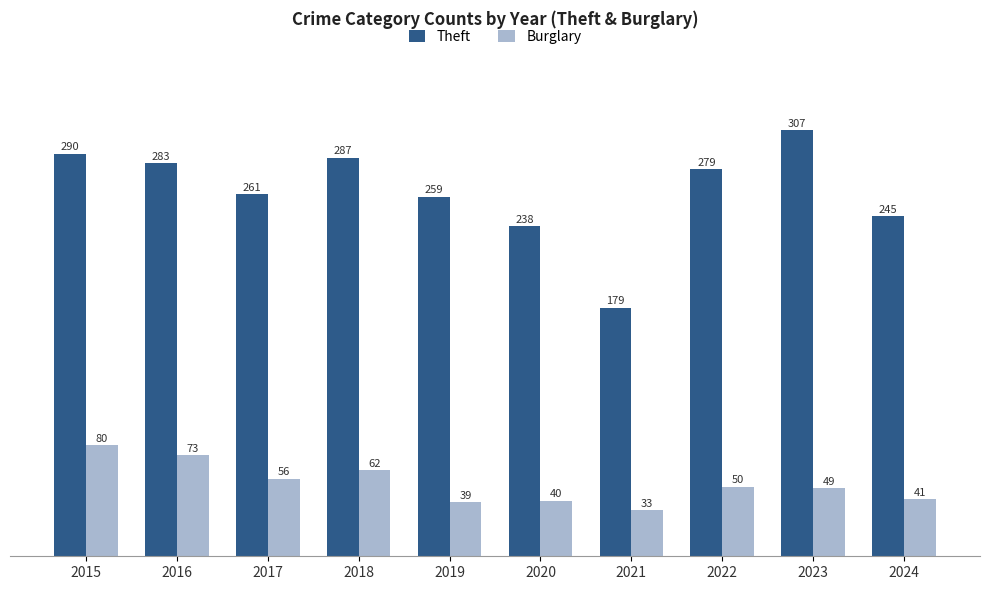

Count the number of categories in the chart.

10